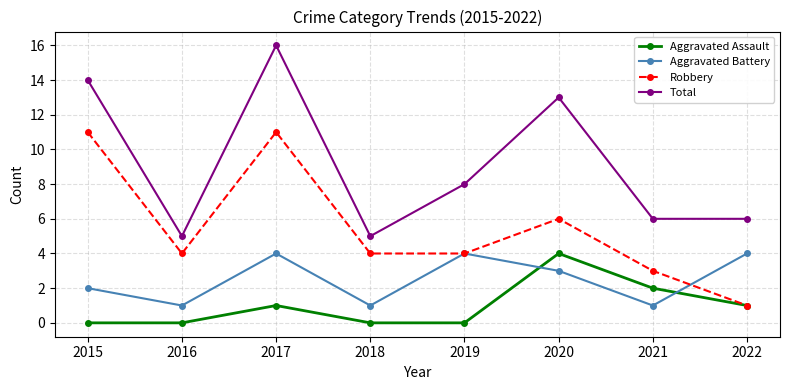

What is the total value across all series at 2018?

10